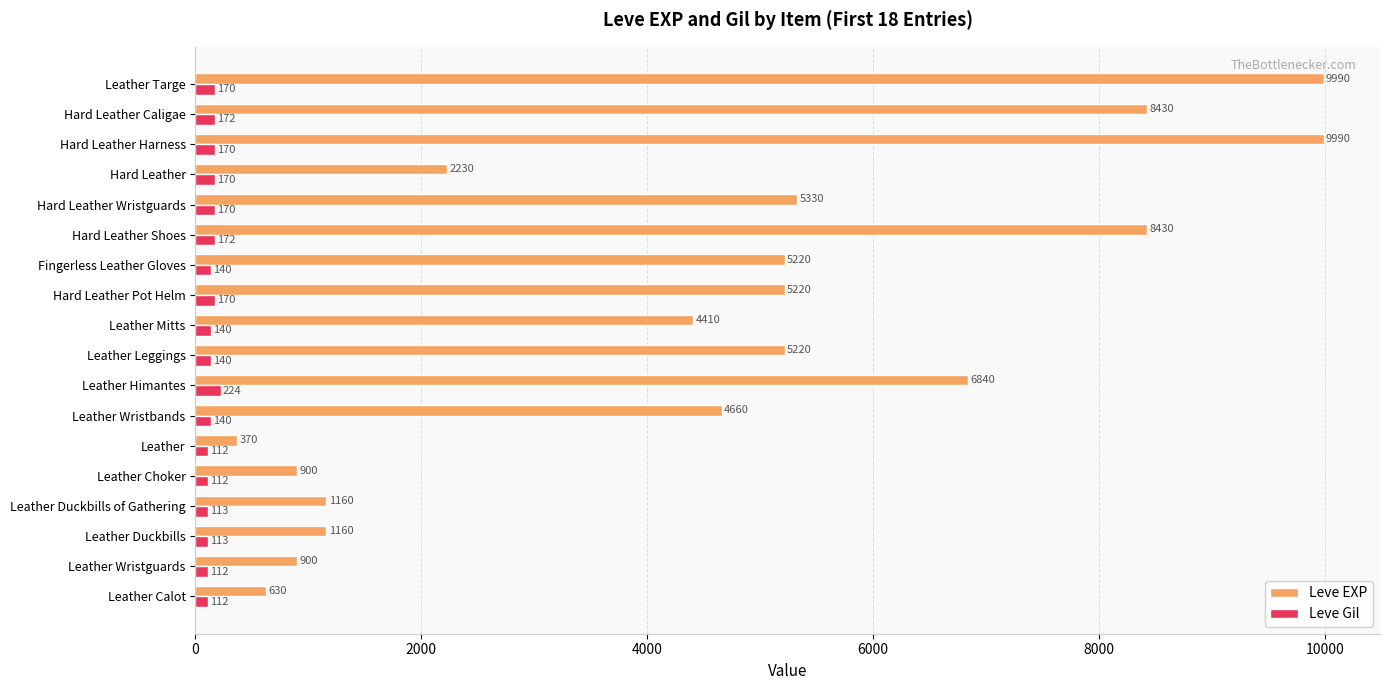

What is the difference between the maximum and minimum values in the Leve EXP series?

9620